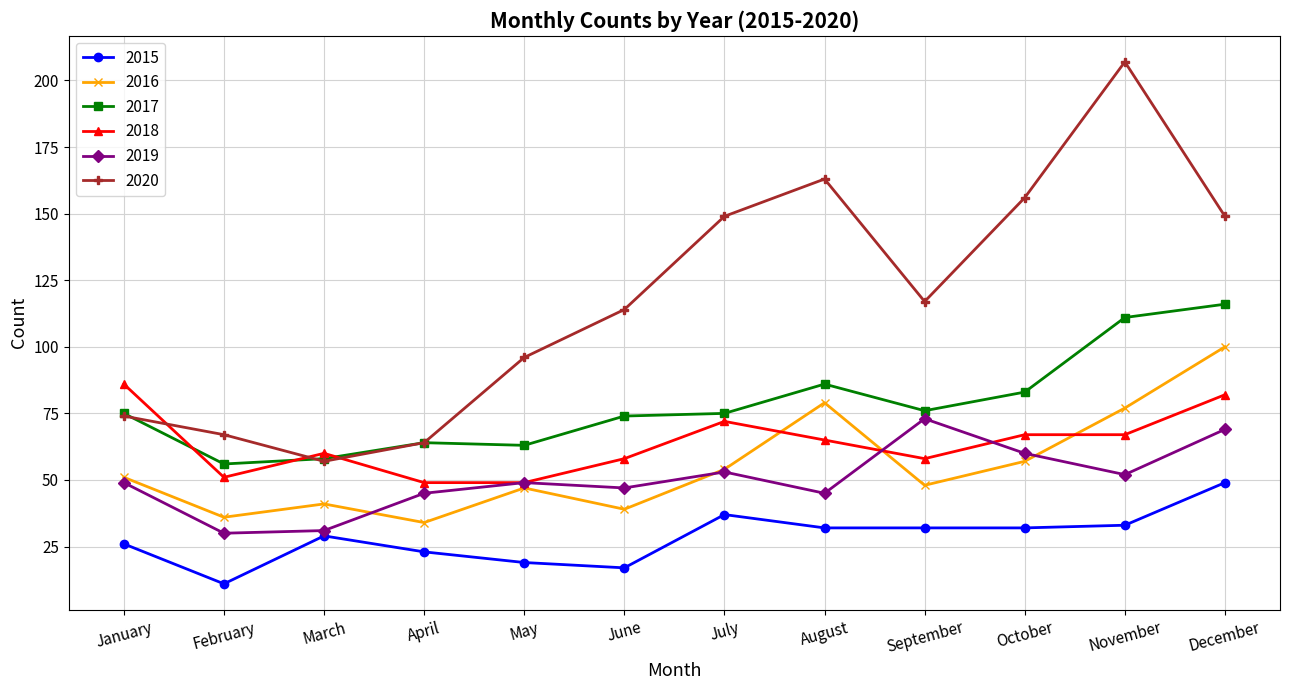

The value of 2020 at February is 67. True or false?

True